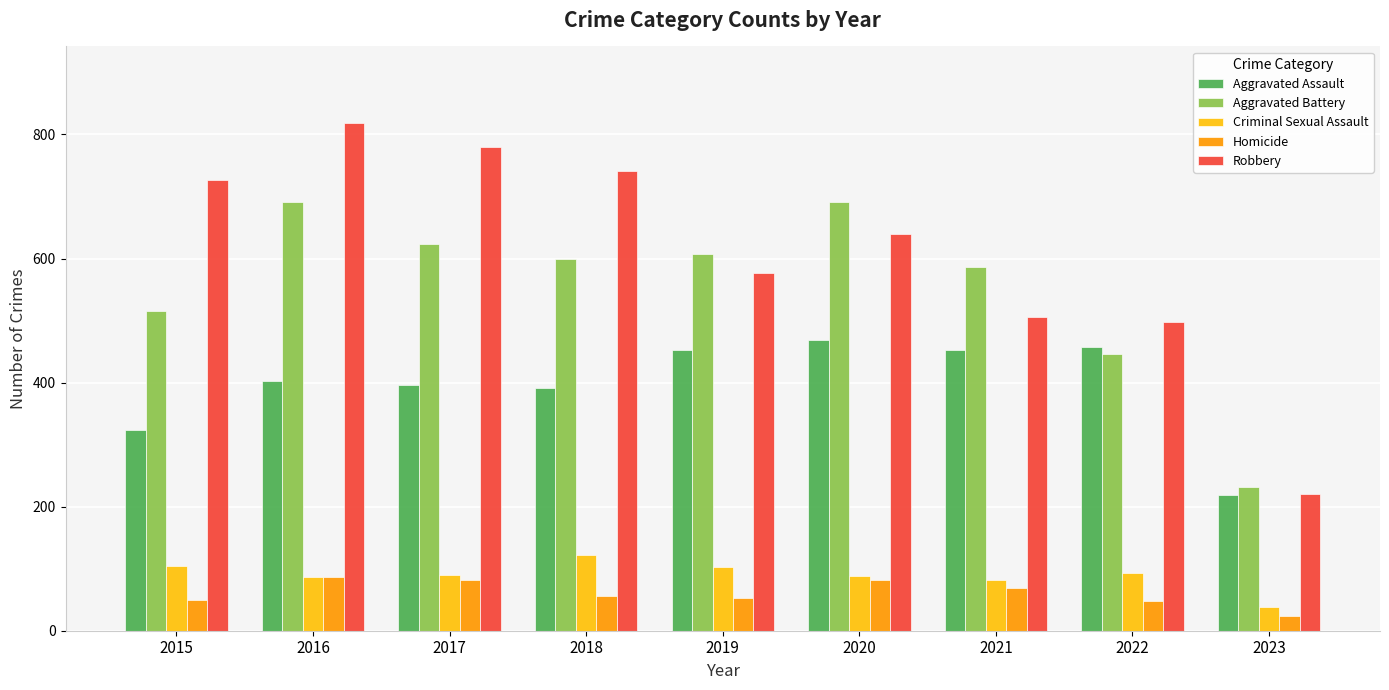

The Aggravated Battery series shows 608 at 2019. True or false?

True